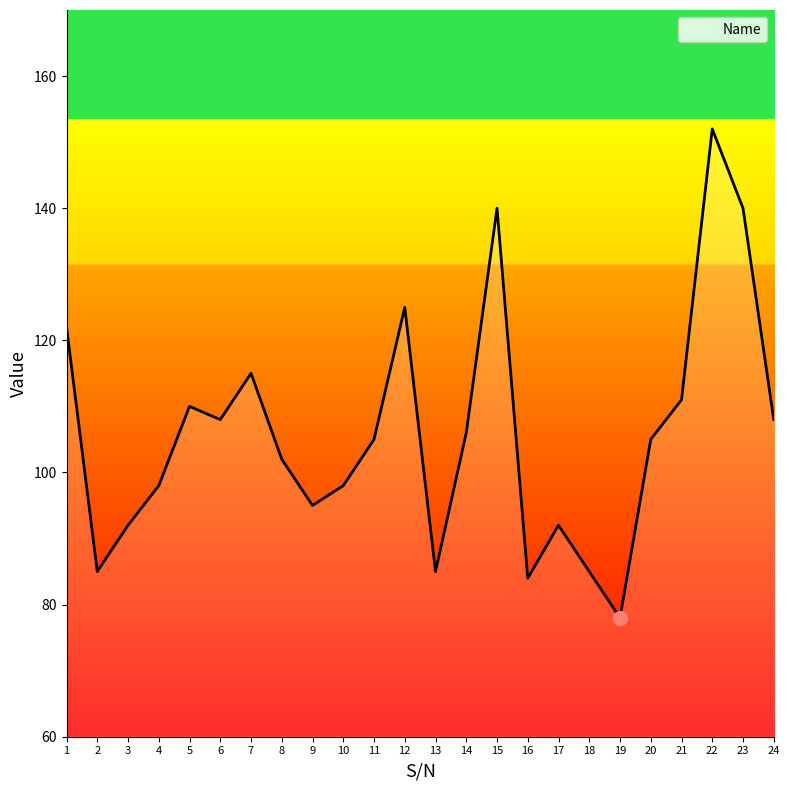

What is the smallest value displayed?

78